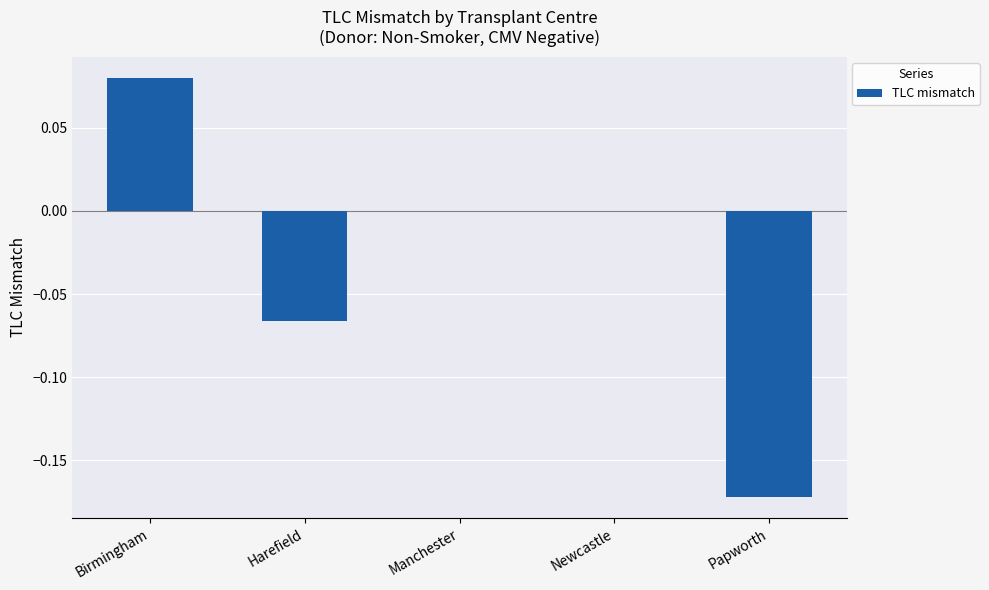

True or false: the data shows 0.0 at Newcastle.

True